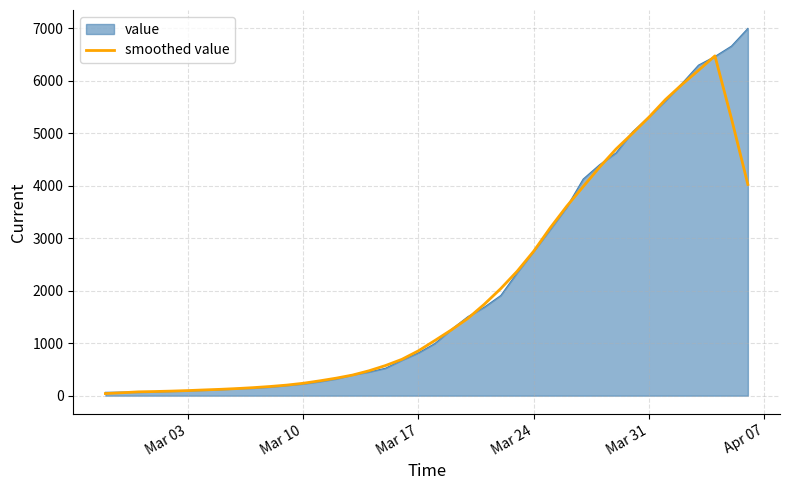

Which series has the largest range (max minus min)?

value